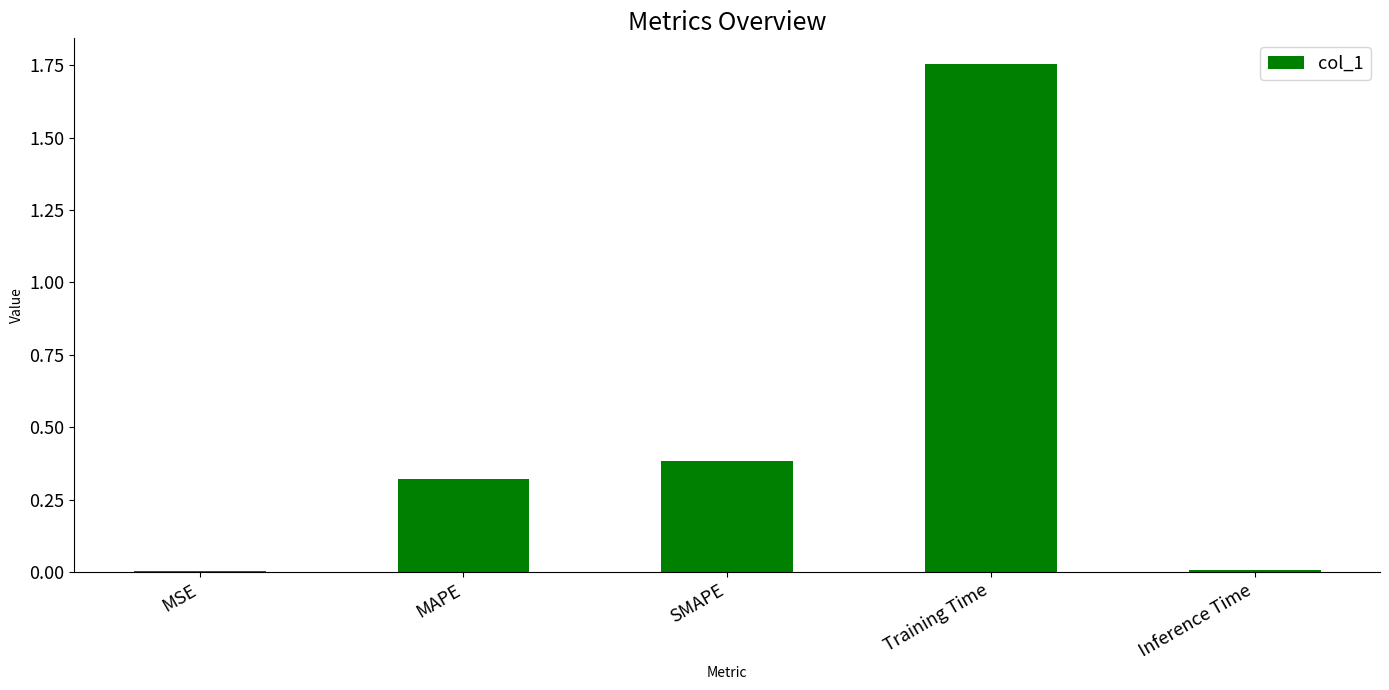

What is the sum of all values?

2.5